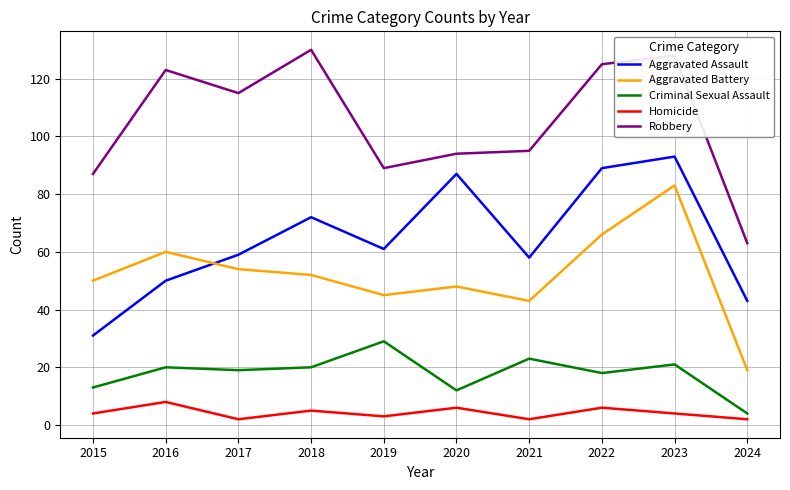

The value of Criminal Sexual Assault at 2015 is 13. True or false?

True